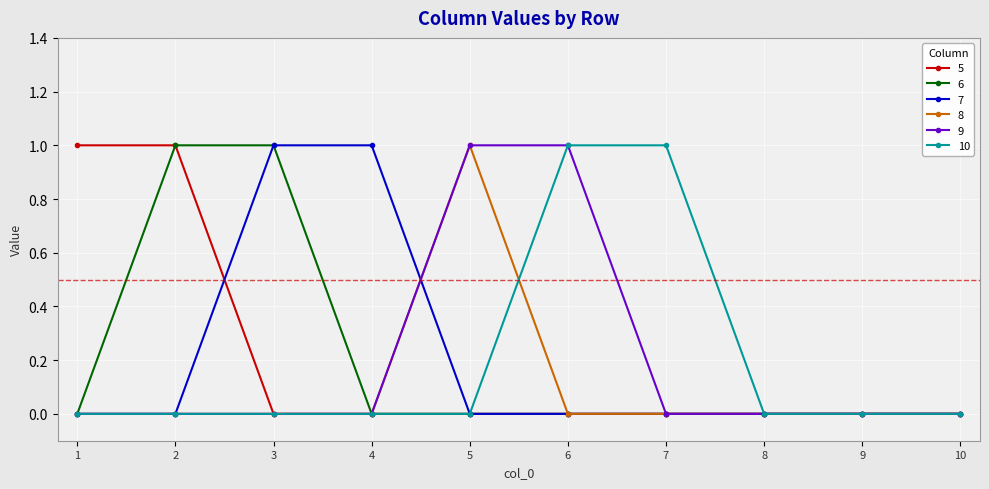

How many categories are shown in the chart?

10